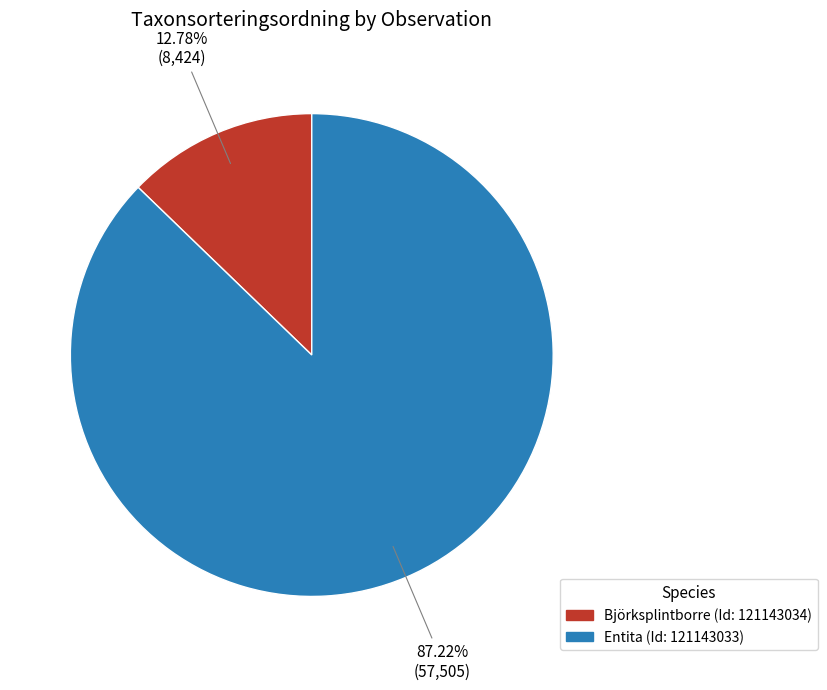

Does Entita (Id: 121143033) account for over 50% of the chart?

Yes